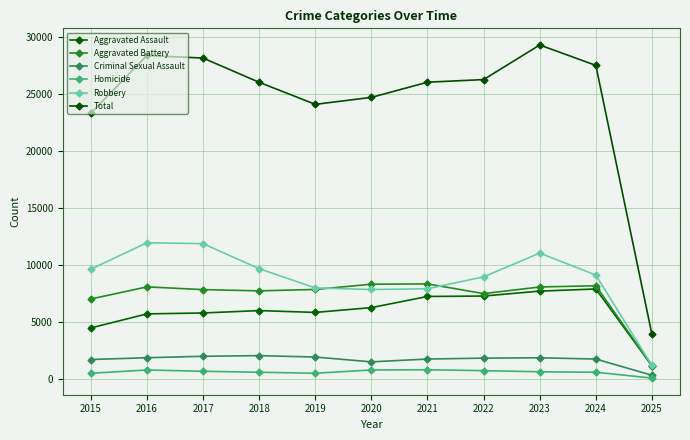

True or false: Total has a value of 14001 at 2017.

False